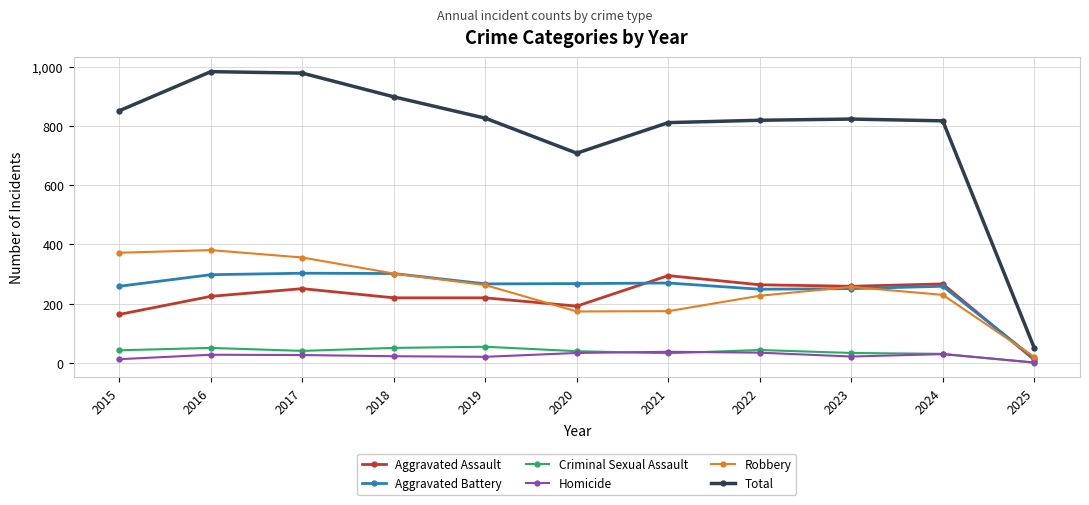

True or false: Total and Homicide intersect in this chart.

False